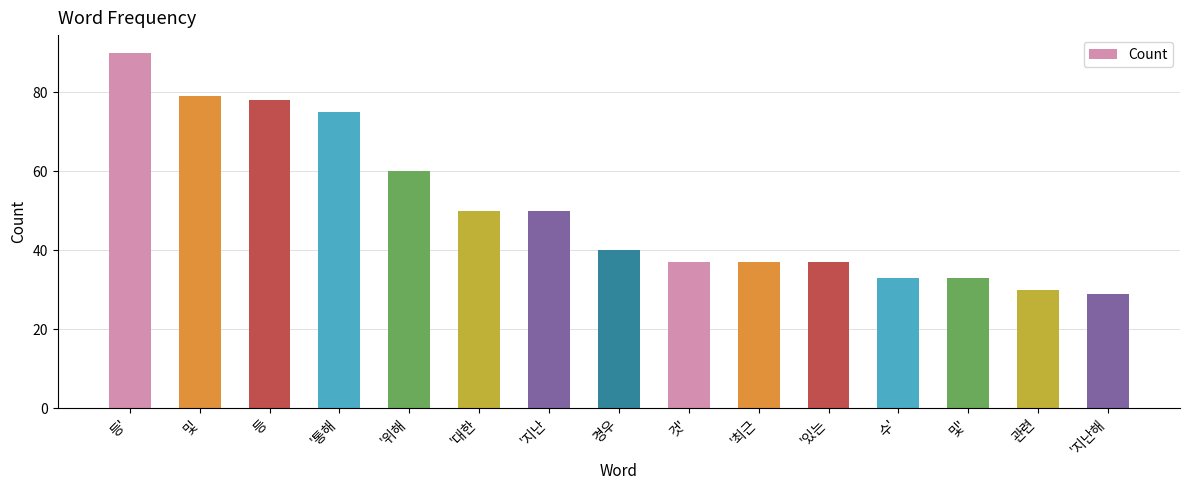

What value does the data have at '대한, to the nearest 5?

50